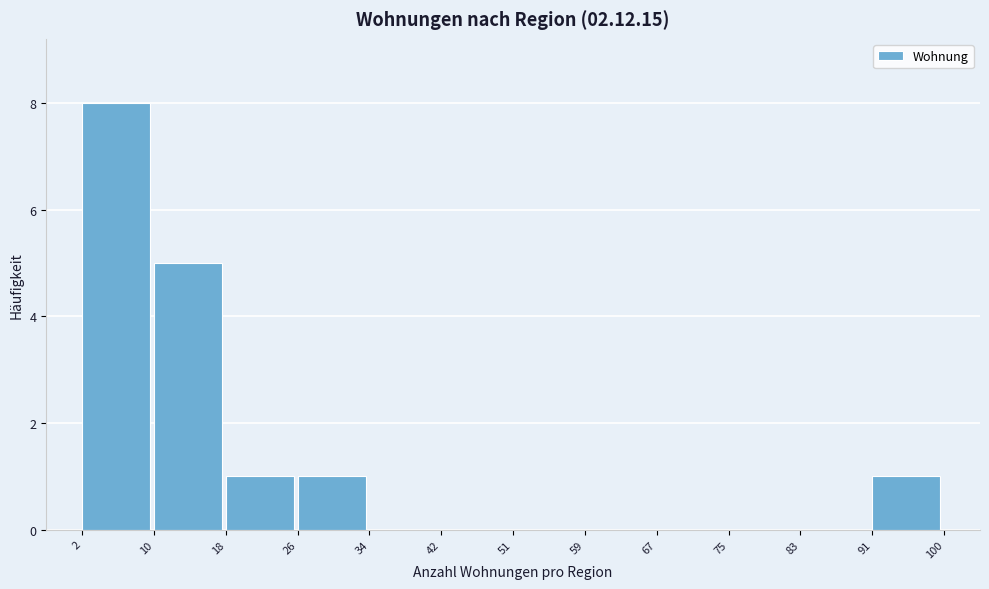

Over which range of the x-axis is the bar tallest?

2 to 10